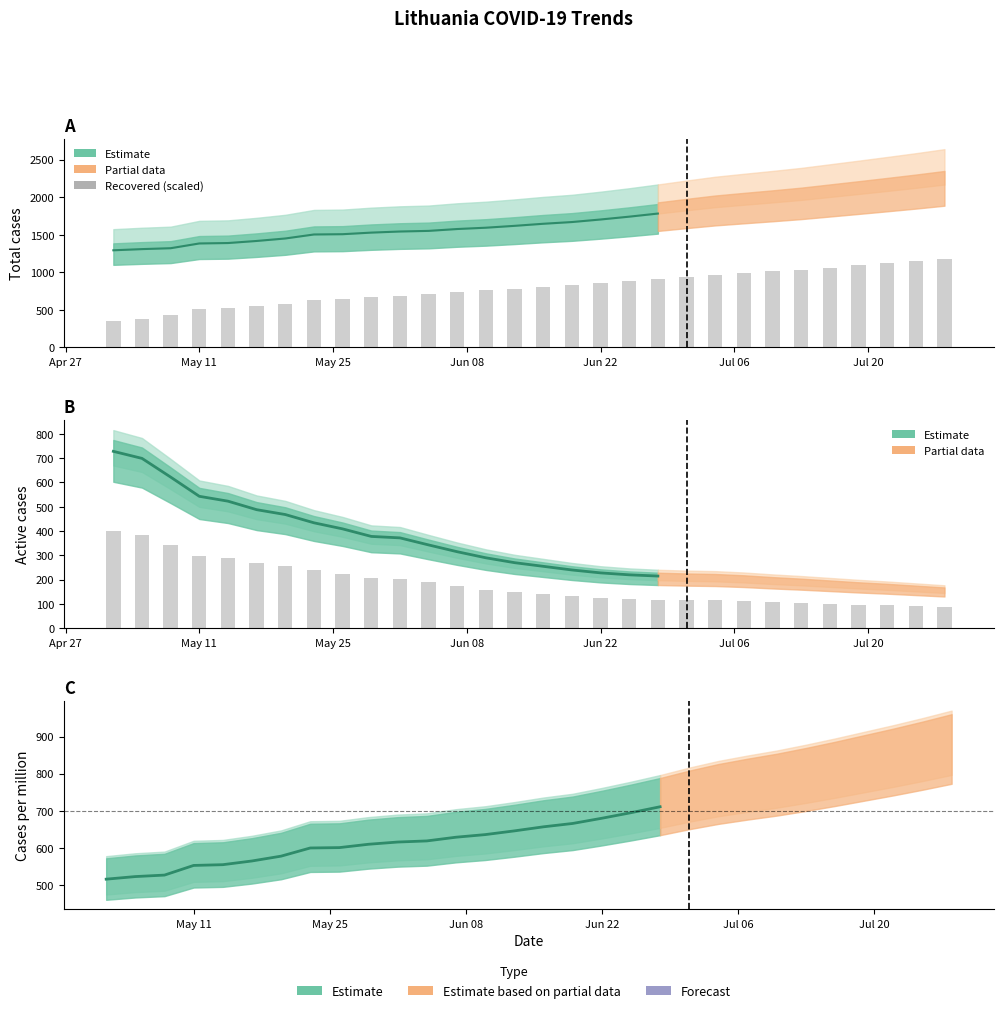

How many bars are there in total?

60